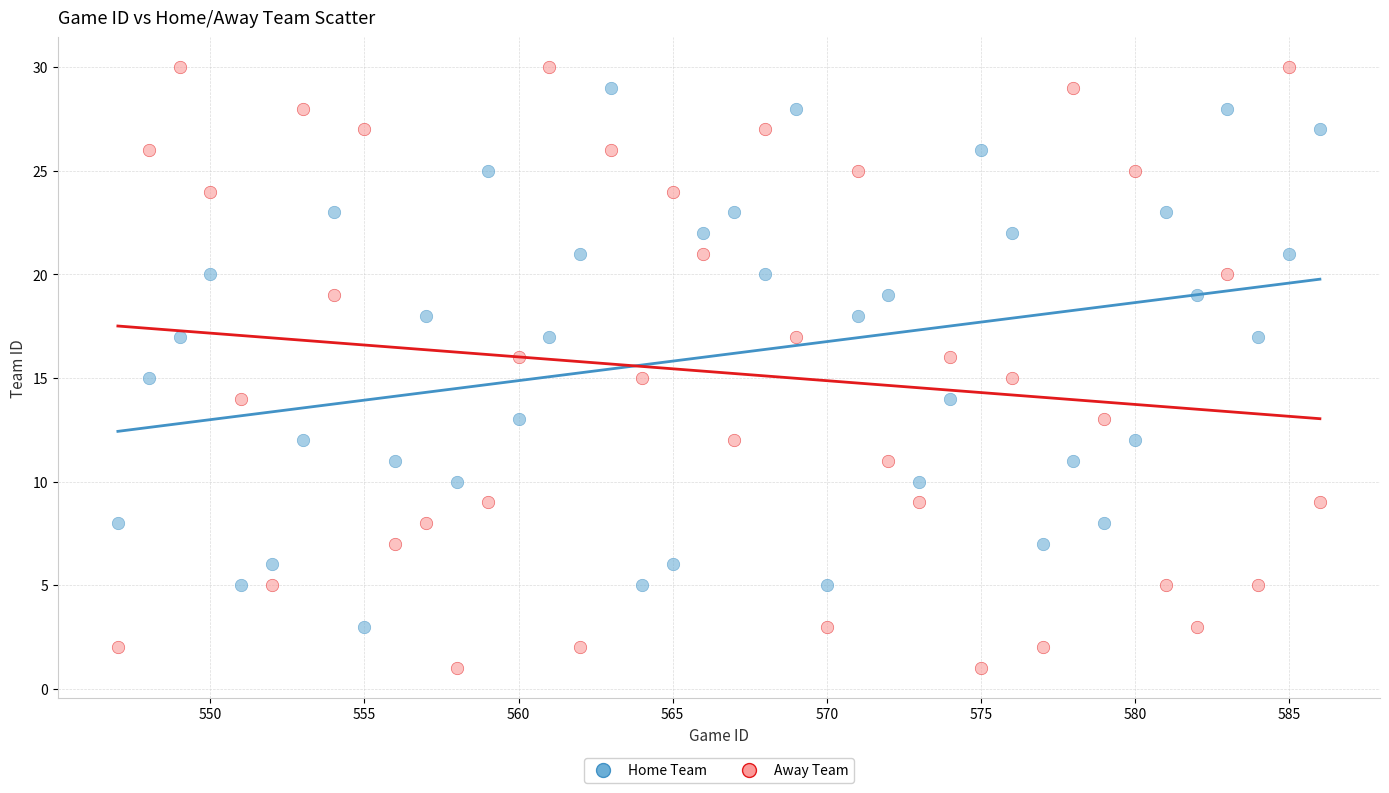

Across all data points, what is the range of Y values (max minus min)?

29